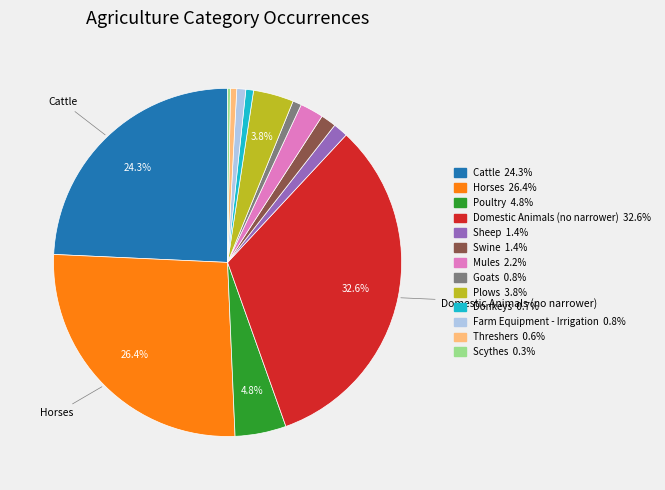

What percentage is NOT represented by Plows?

96.2%